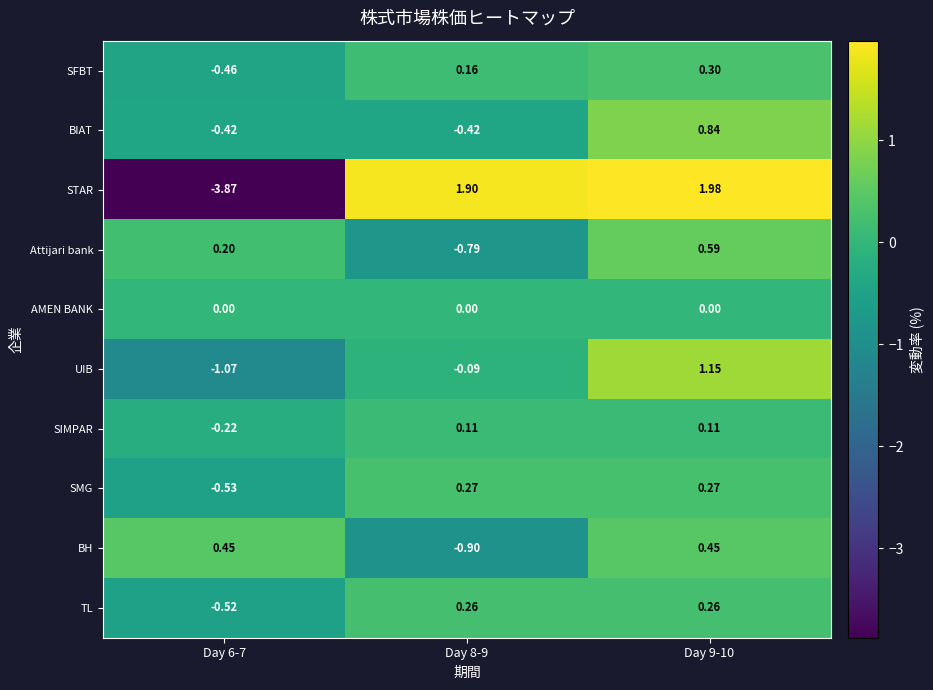

What is the difference between the highest and lowest values at Day 6-7?

4.3